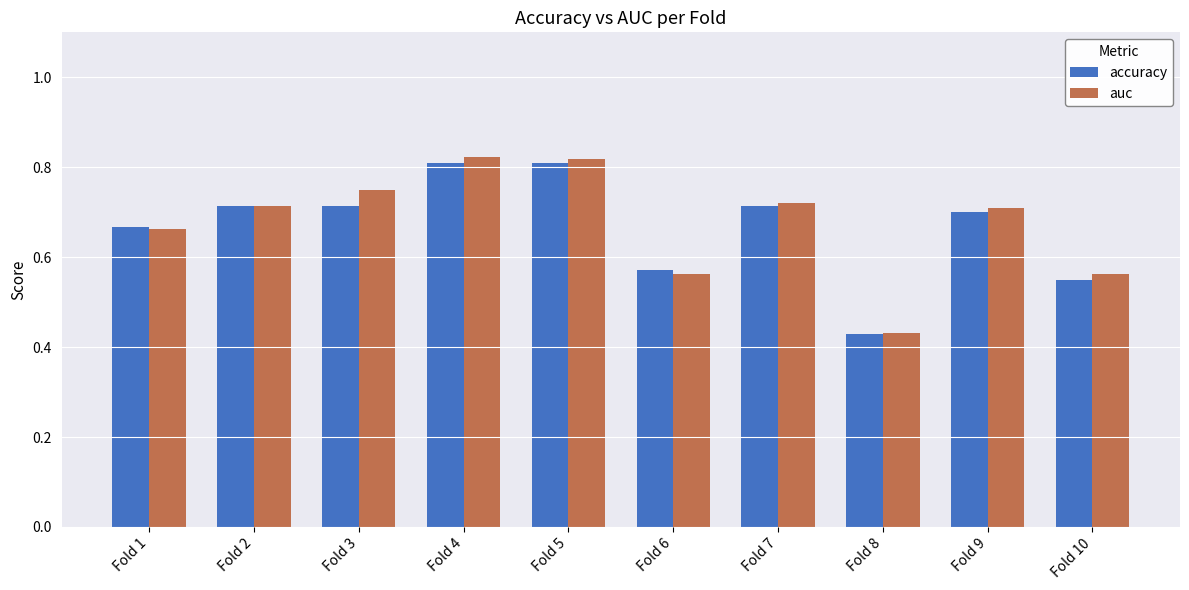

Between Fold 3 and Fold 5, which series saw the biggest shift?

accuracy